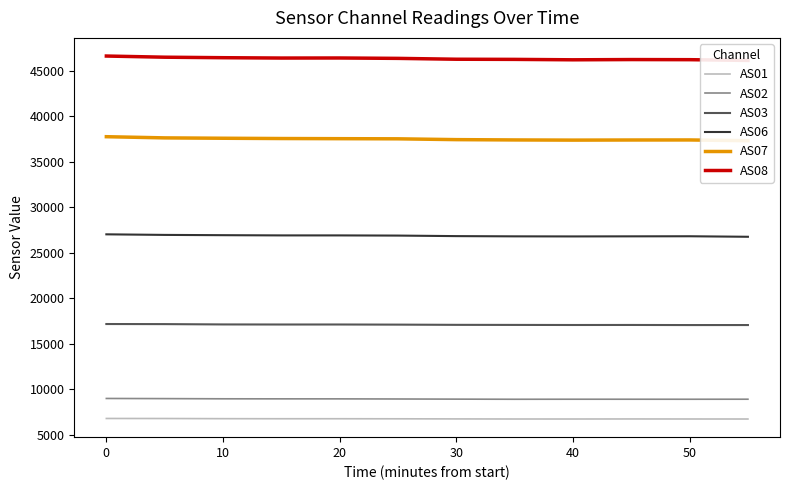

How many interior local peaks does the AS02 series have?

1